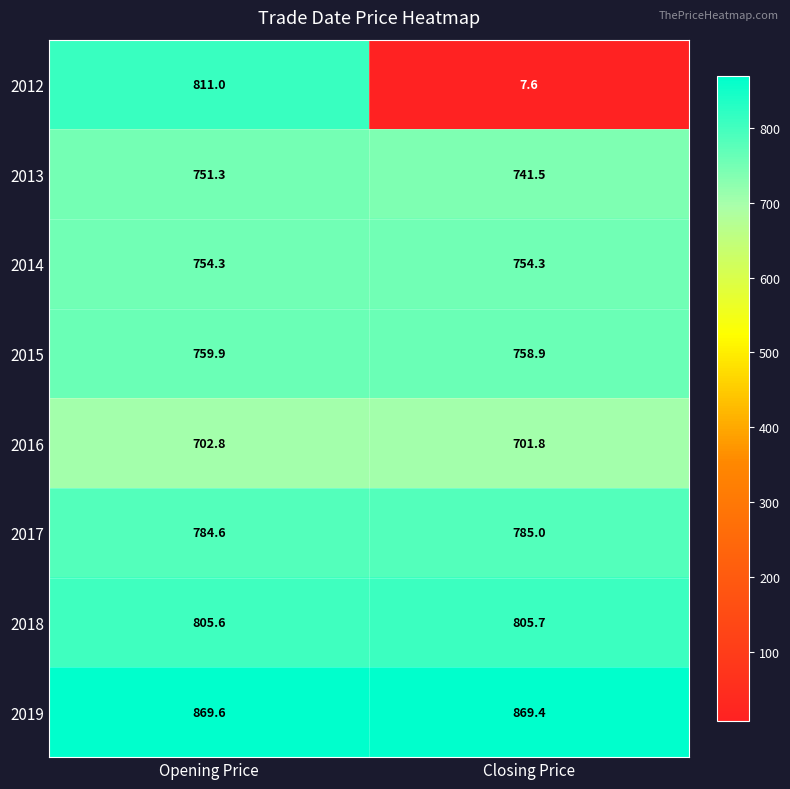

What is the sum of the 2019 values at Opening Price and Closing Price?

1739.0